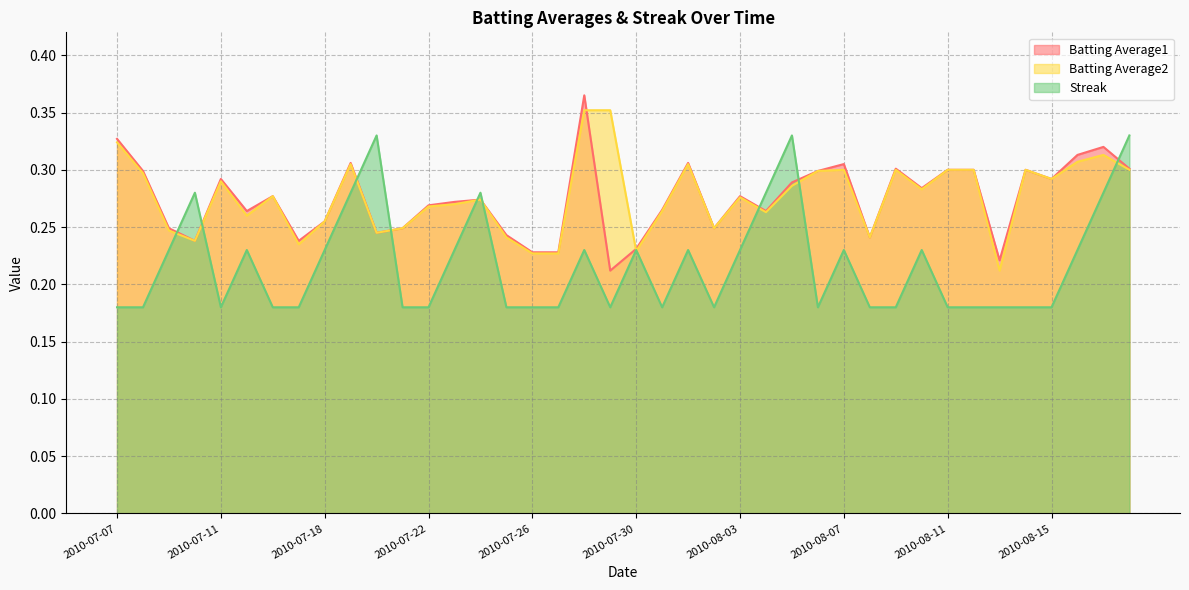

True or false: Batting Average1 has more than 0 points higher than both neighbors.

True